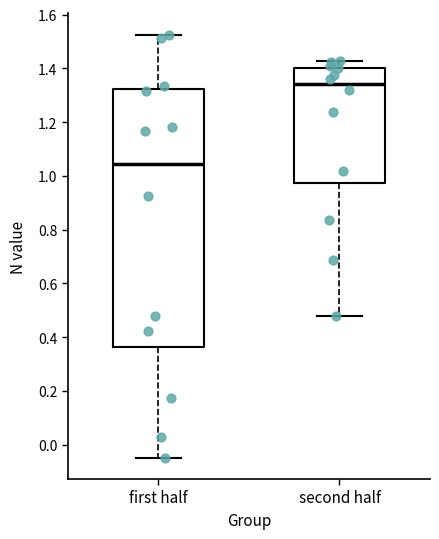

Reading left to right, transcribe this box plot: for each box, give where its median line is, the range the box spans, and where its two whiskers end, as read against the y-axis. The values are not printed on the chart, so give them approximately, as read against the axis.

first half: median 1.04, box 0.36 to 1.32, whiskers -0.04 to 1.52
second half: median 1.34, box 0.98 to 1.40, whiskers 0.48 to 1.42